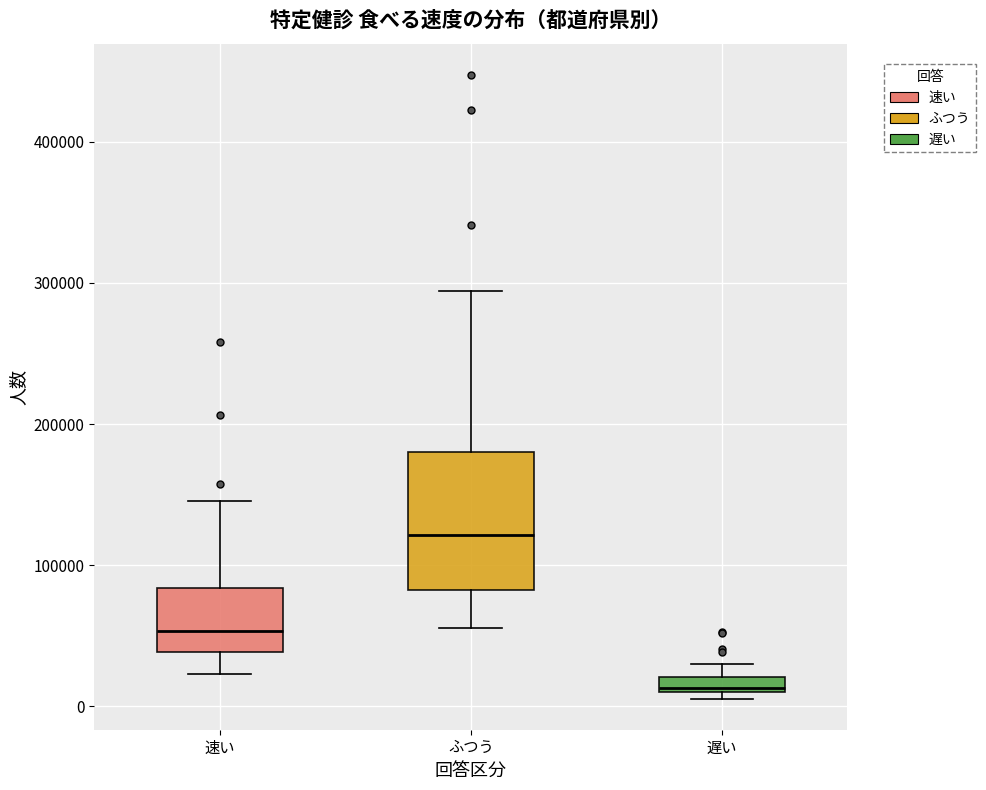

Where is the lower edge of the box for ふつう on the y-axis? The values are not printed on the chart, so give them approximately, as read against the axis.

80000